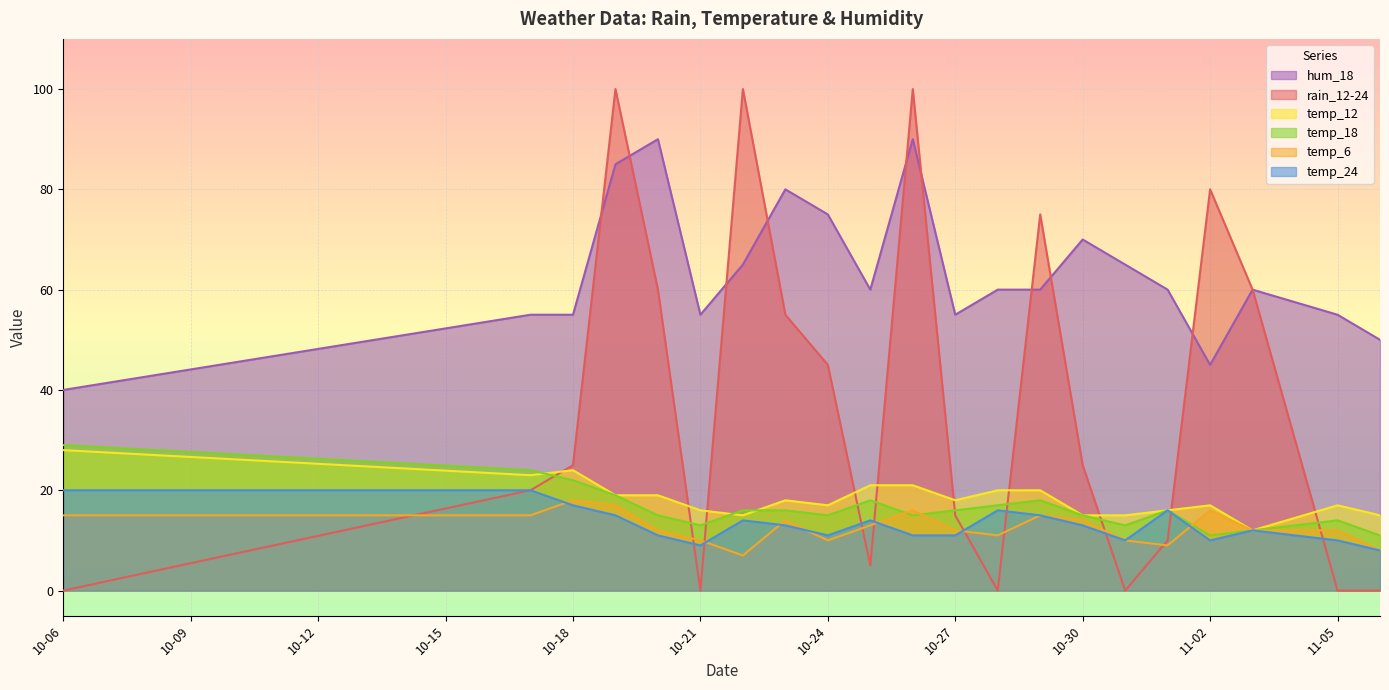

Which series has the largest total across all categories?

hum_18